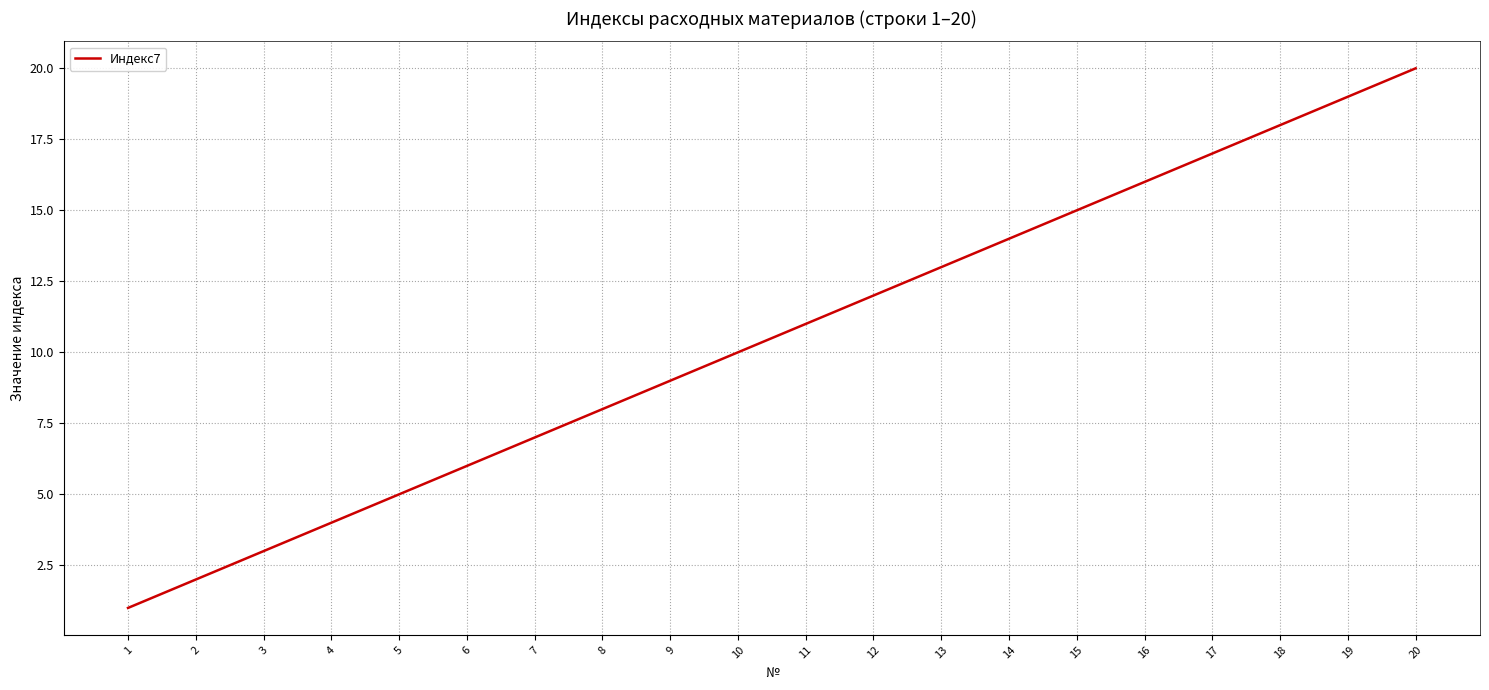

Is it true that the value at 7 is 7?

True